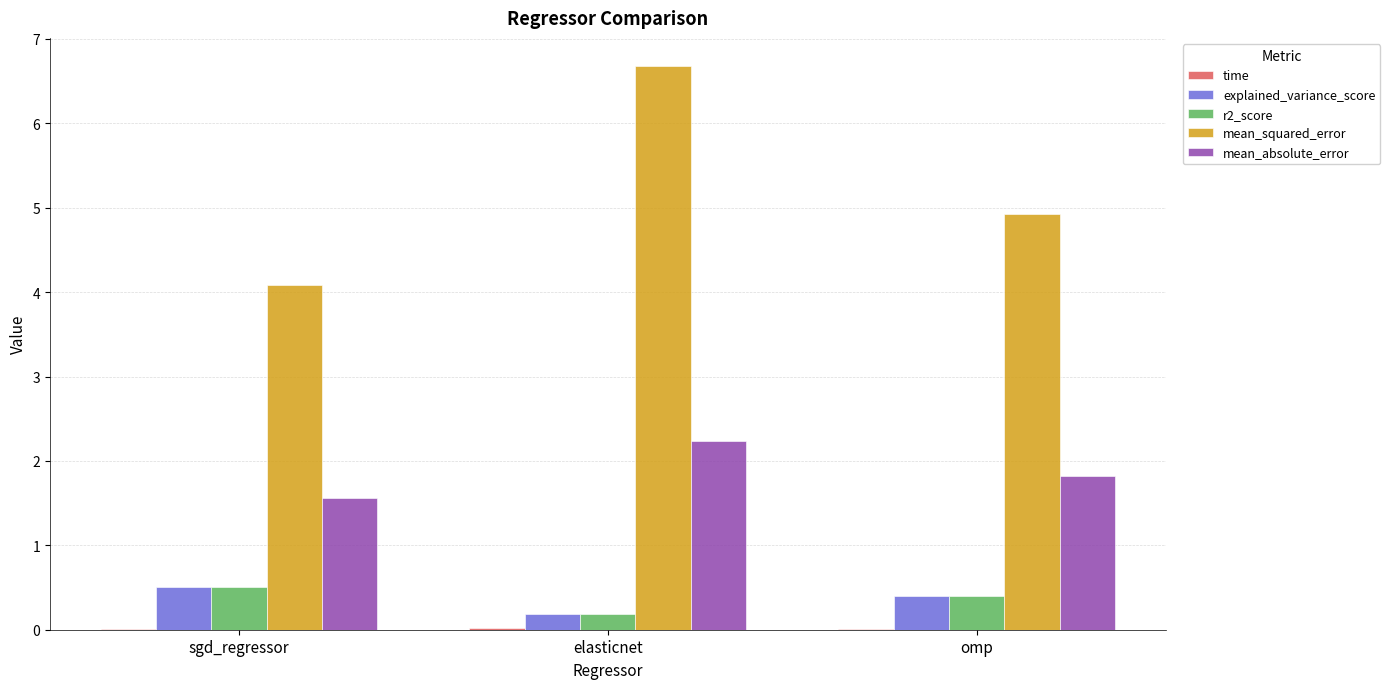

Which label corresponds to the largest value in the chart?

elasticnet